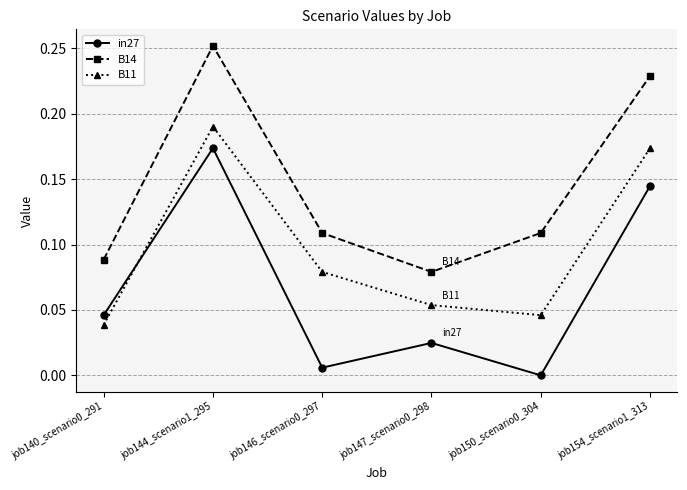

How many intersections are there between in27 and B11?

1